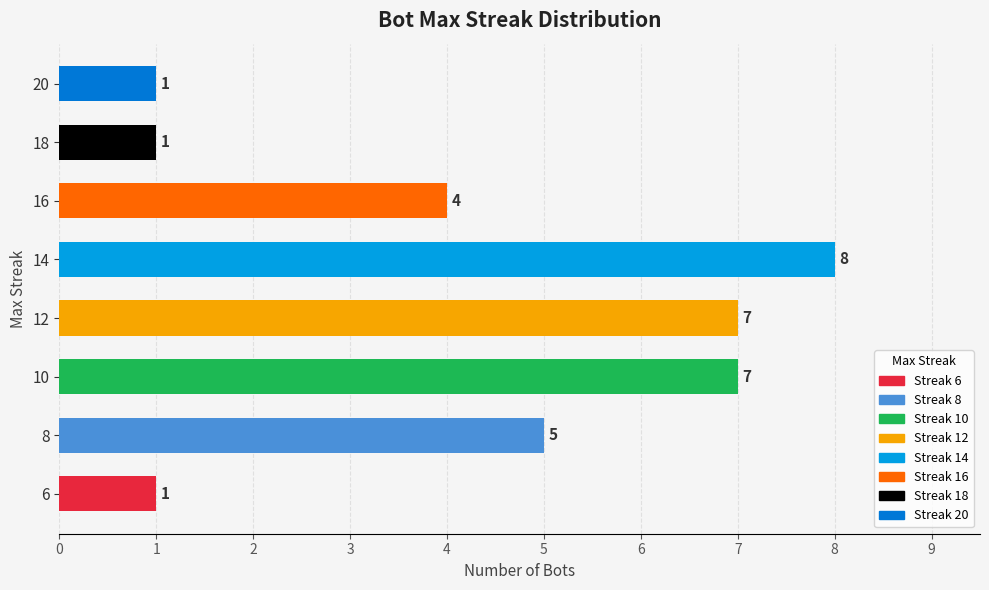

How many bars are there in total?

8